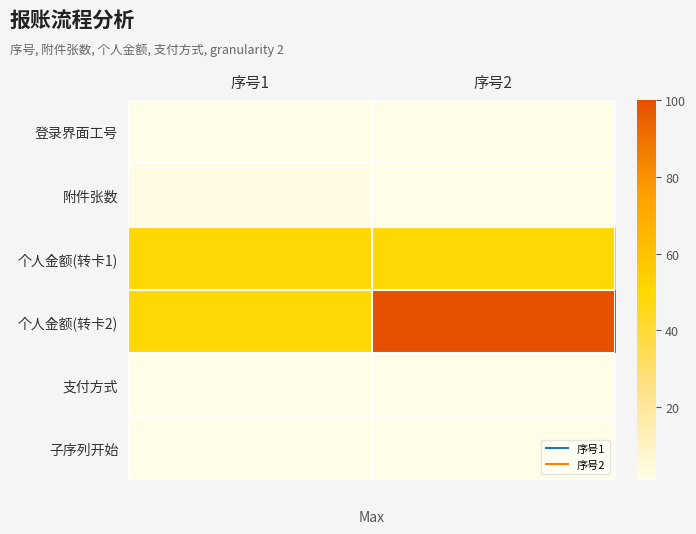

Which series has the largest range (max minus min)?

个人金额(转卡2)